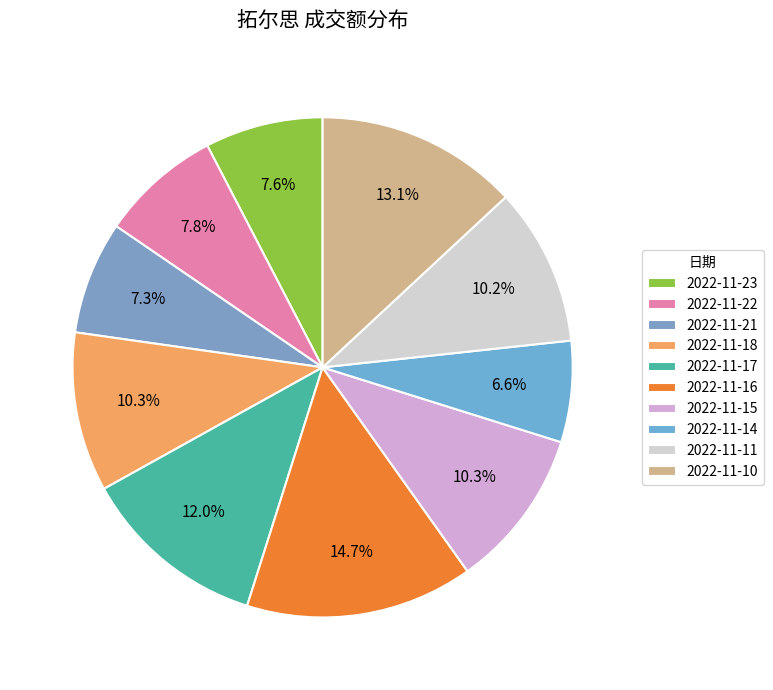

Does 2022-11-16 account for over 50% of the chart?

No